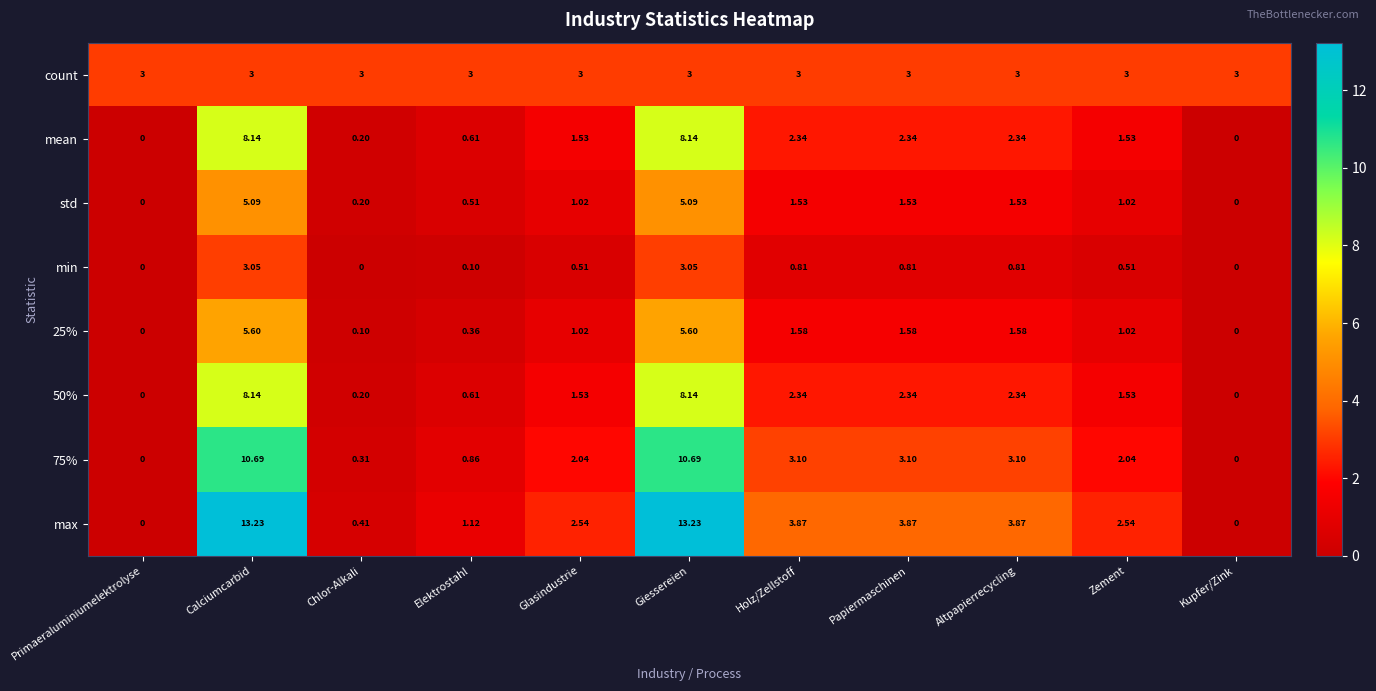

Which series has the largest total across all categories?

max